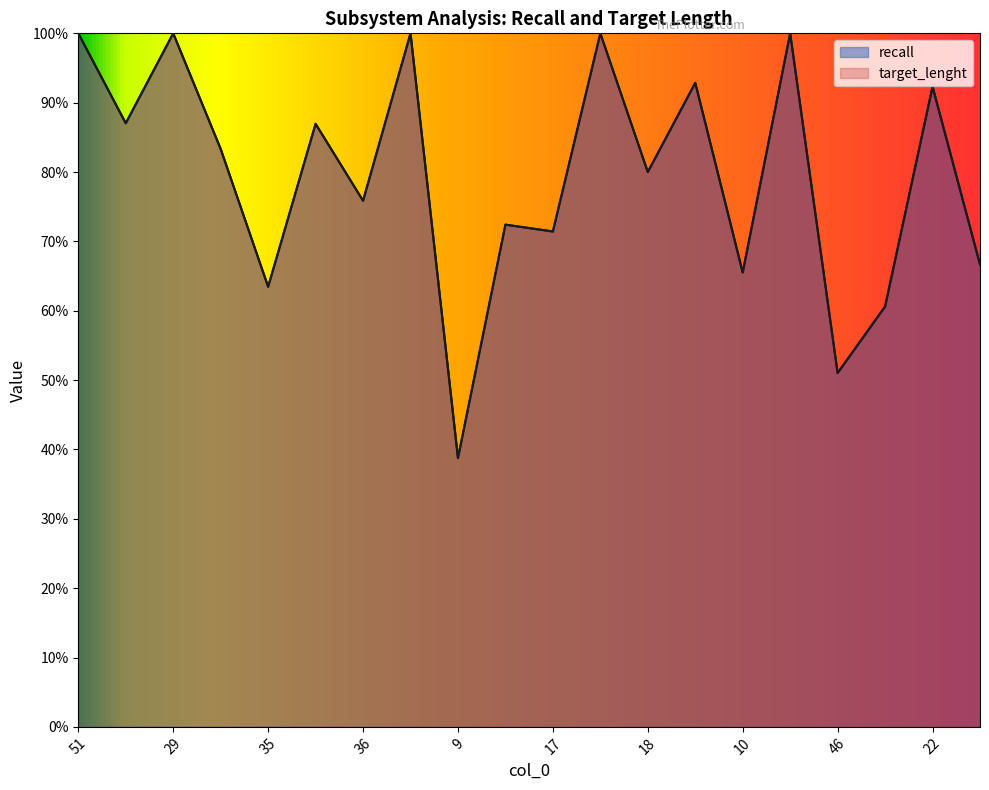

Which series changed the most between 19 and 10?

recall